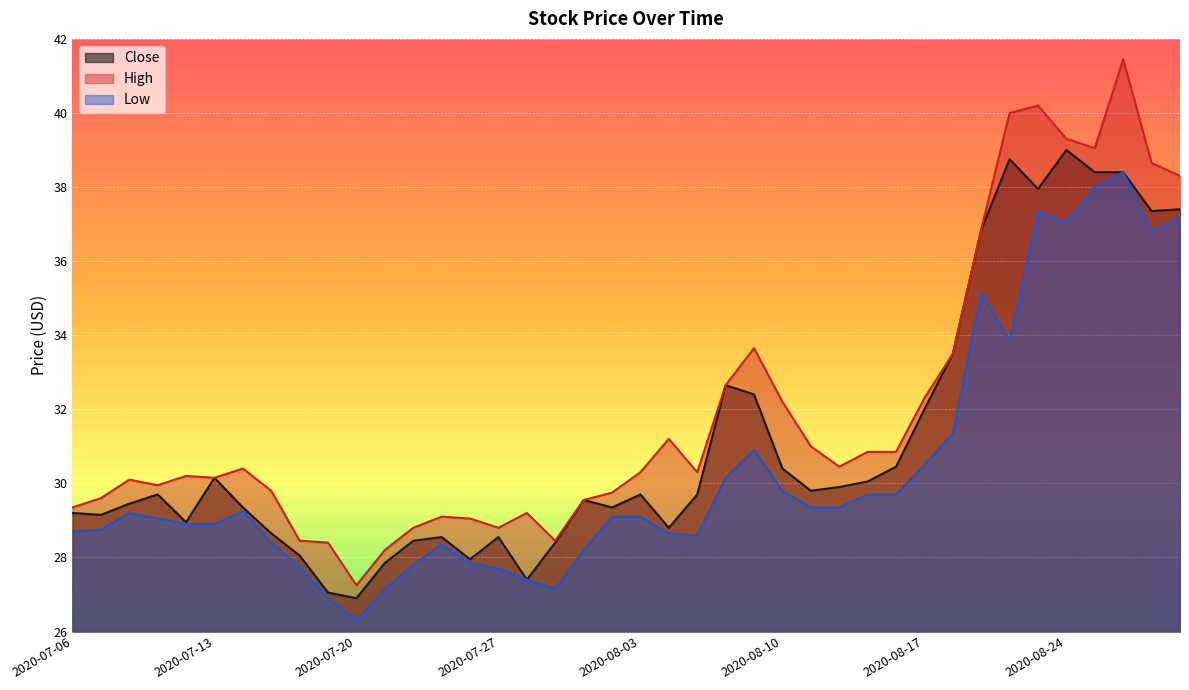

Rank the categories by Close value from lowest to highest.

2020-07-20, 2020-07-17, 2020-07-28, 2020-07-21, 2020-07-24, 2020-07-16, 2020-07-29, 2020-07-22, 2020-07-23, 2020-07-27, 2020-07-15, 2020-08-04, 2020-07-10, 2020-07-07, 2020-07-06, 2020-07-14, 2020-07-31, 2020-07-08, 2020-07-30, 2020-07-09, 2020-08-03, 2020-08-05, 2020-08-11, 2020-08-12, 2020-08-13, 2020-07-13, 2020-08-10, 2020-08-14, 2020-08-17, 2020-08-07, 2020-08-06, 2020-08-18, 2020-08-19, 2020-08-27, 2020-08-28, 2020-08-21, 2020-08-25, 2020-08-26, 2020-08-20, 2020-08-24